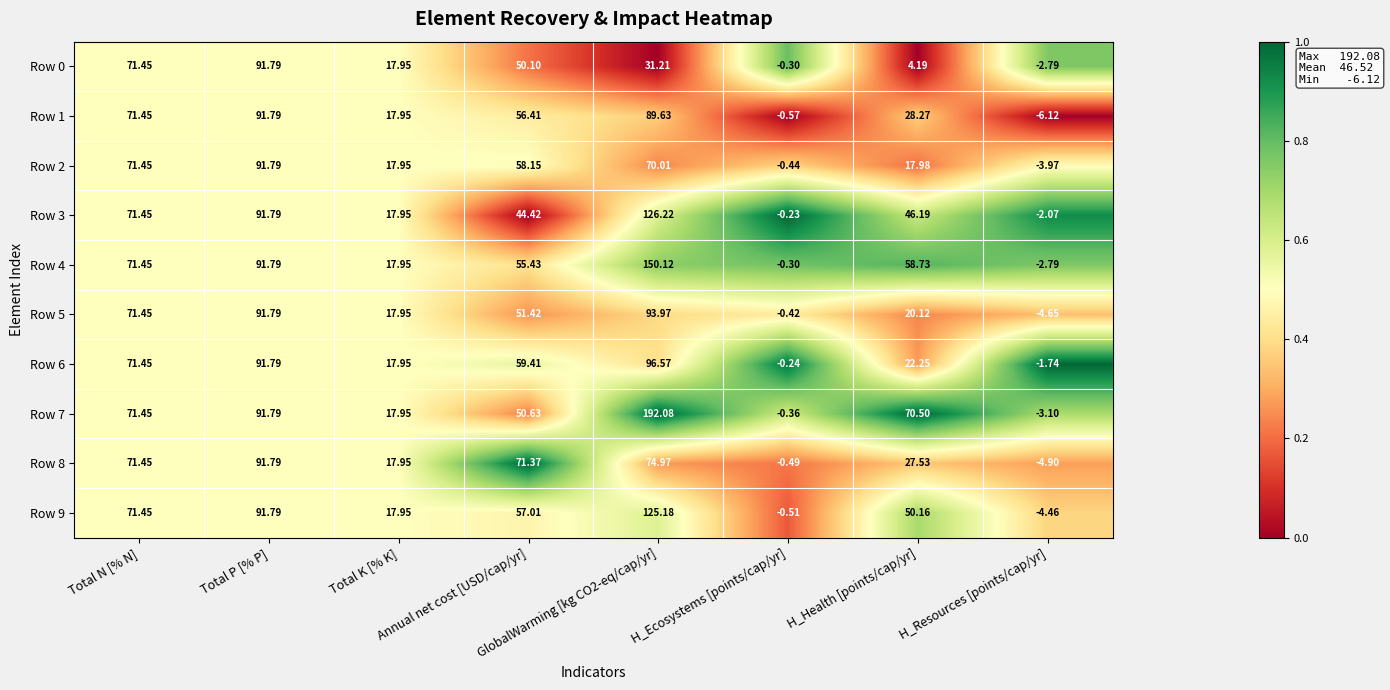

At how many categories does at least one series exceed 0?

6